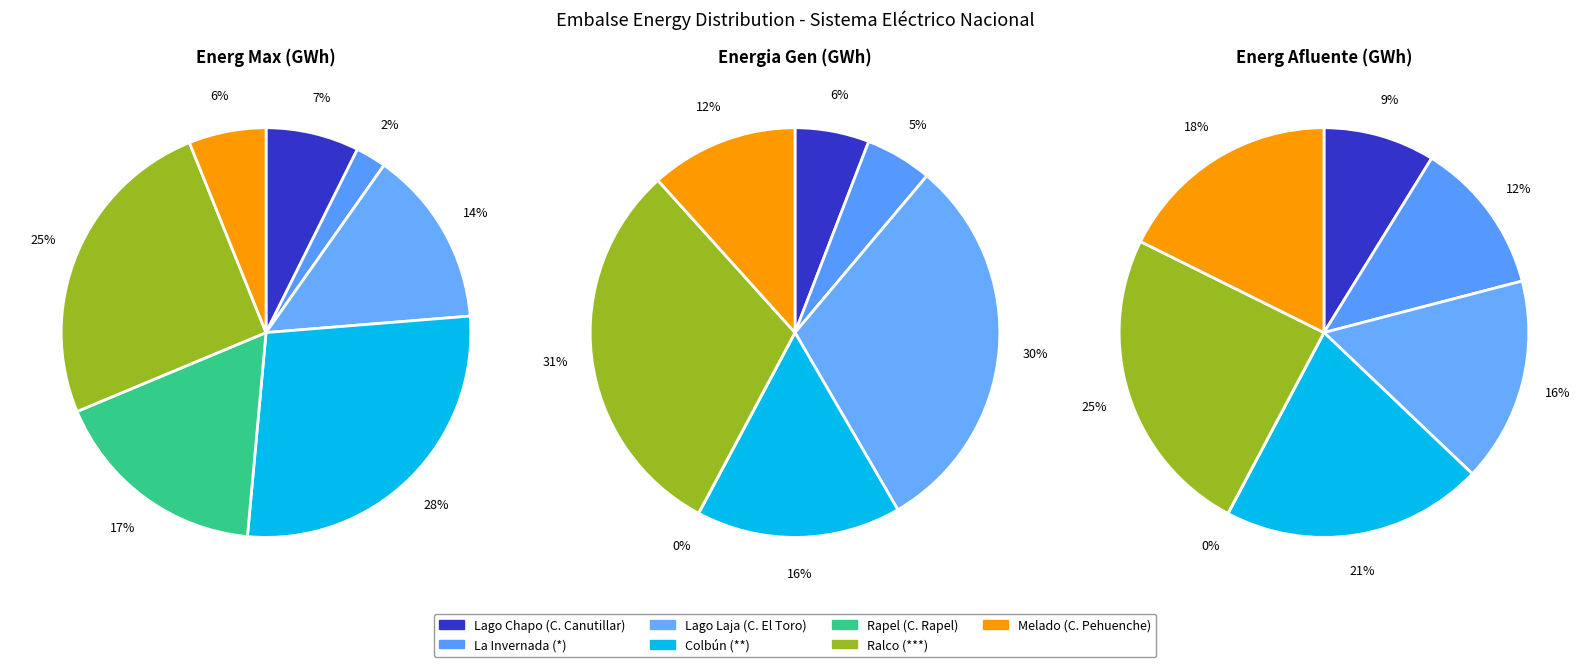

Between Ralco (***) and Rapel (C. Rapel), which is larger?

Ralco (***)